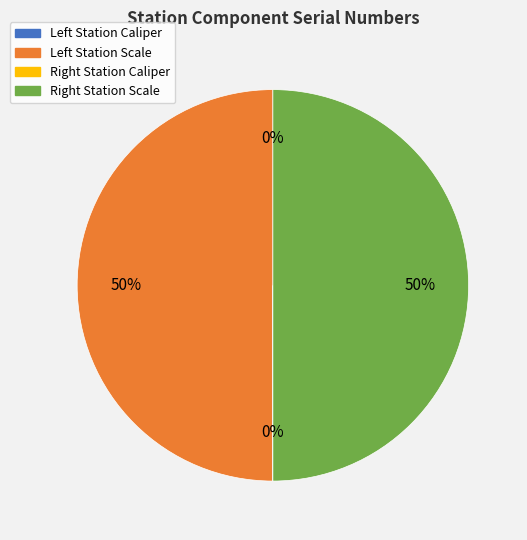

To the nearest percent, what is the difference between the largest and smallest slice percentages?

50%